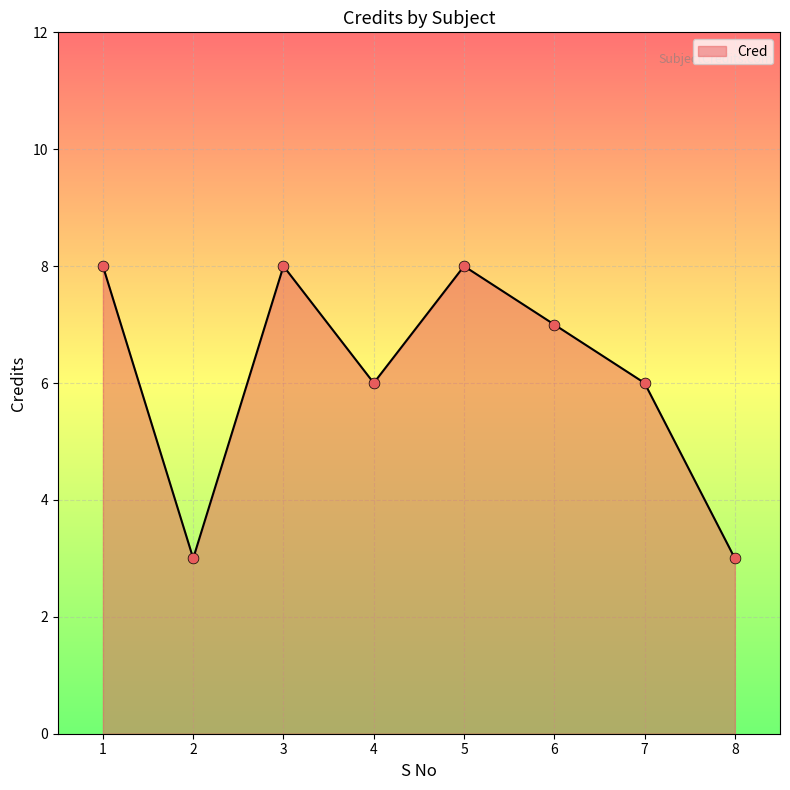

What is the ratio of the value at 3 to the value at 8?

2.7